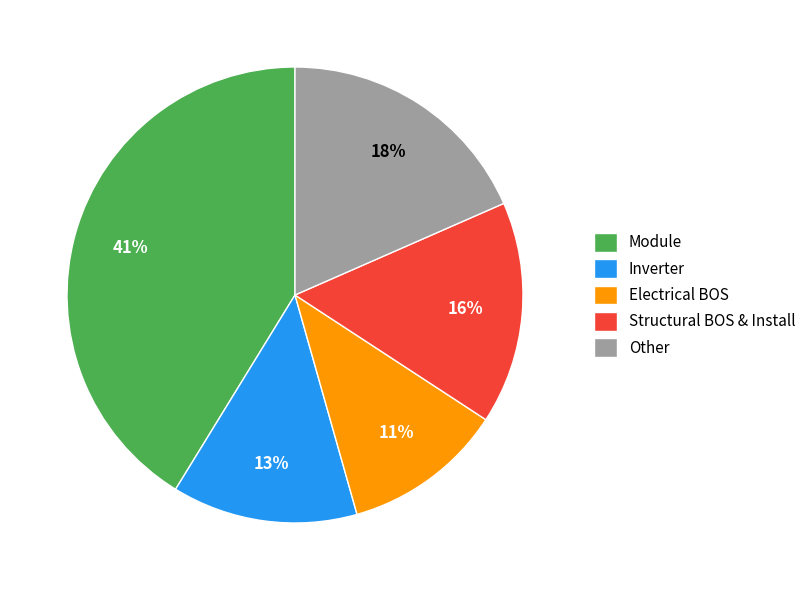

How many slices are in this pie chart?

5